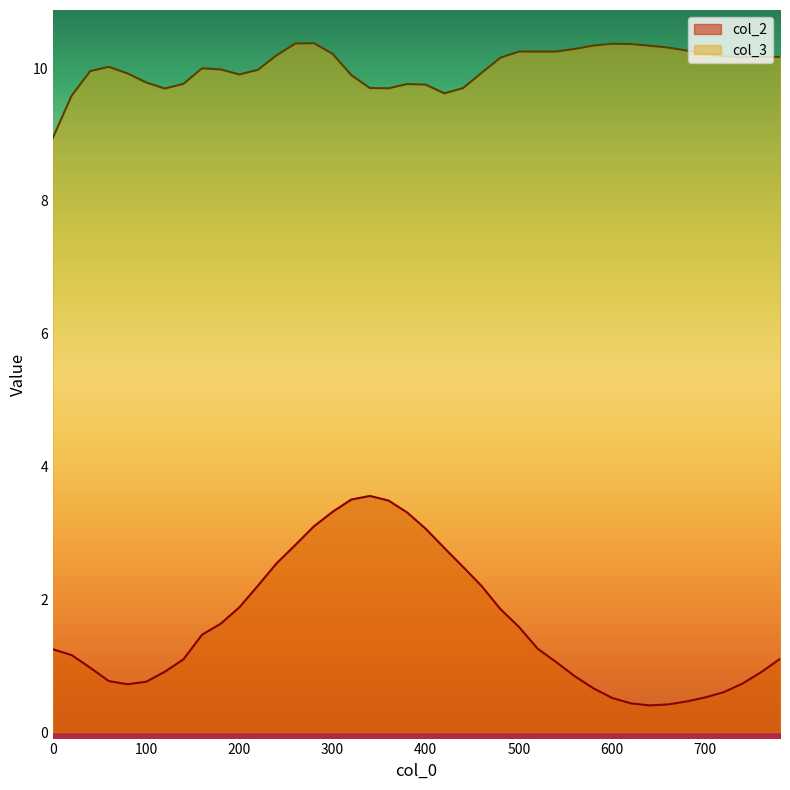

True or false: col_2 and col_3 cross at least once.

False